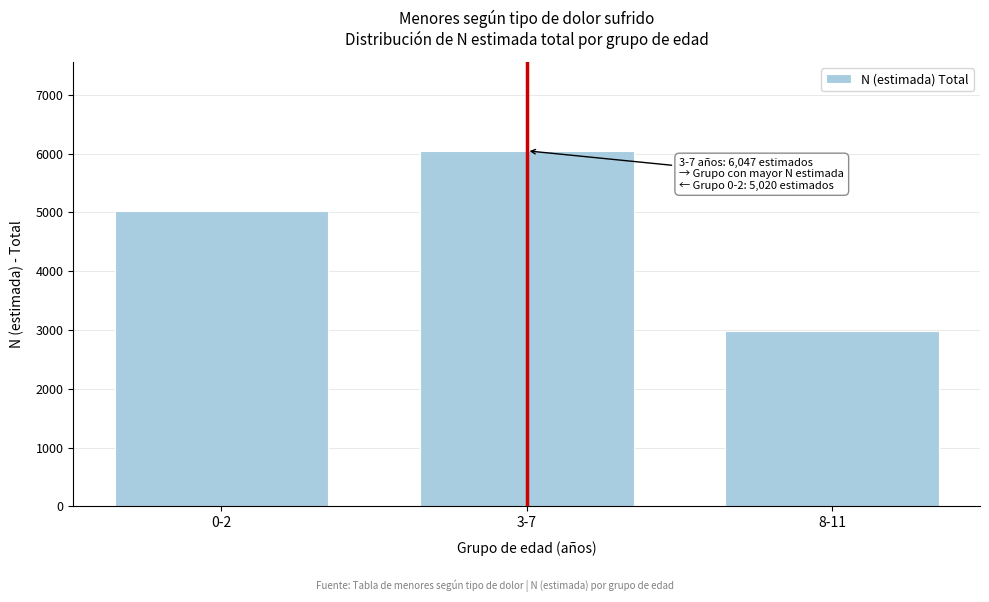

Reading left to right, what are all the values shown in this chart?

5020	6047	2983